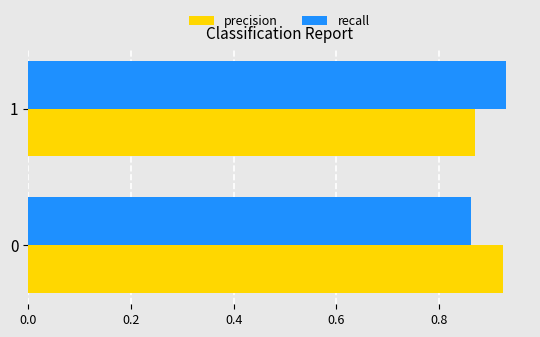

What is the sum of the recall values at 0 and 1?

1.8